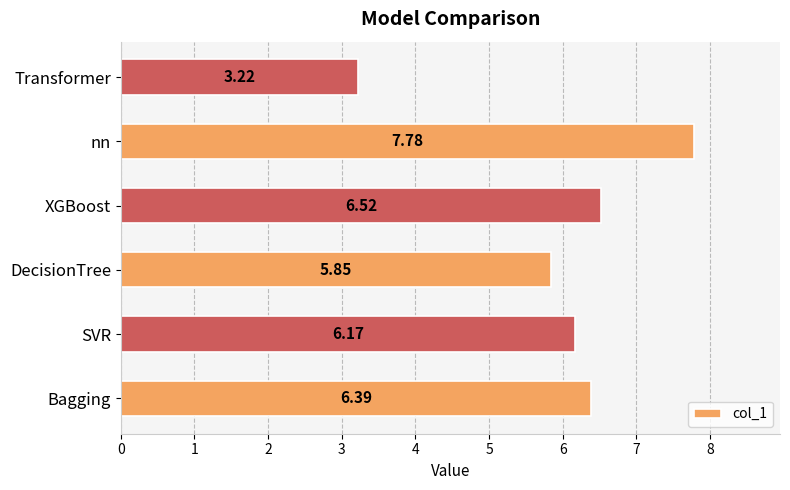

At which label is the value closest to 5?

DecisionTree